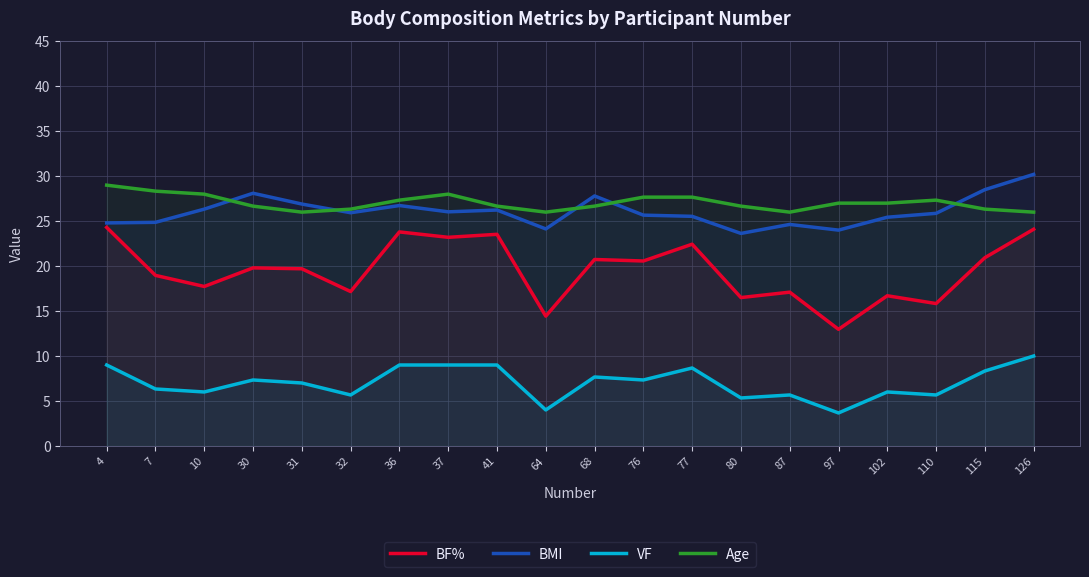

At which label does Age first exceed 27?

4